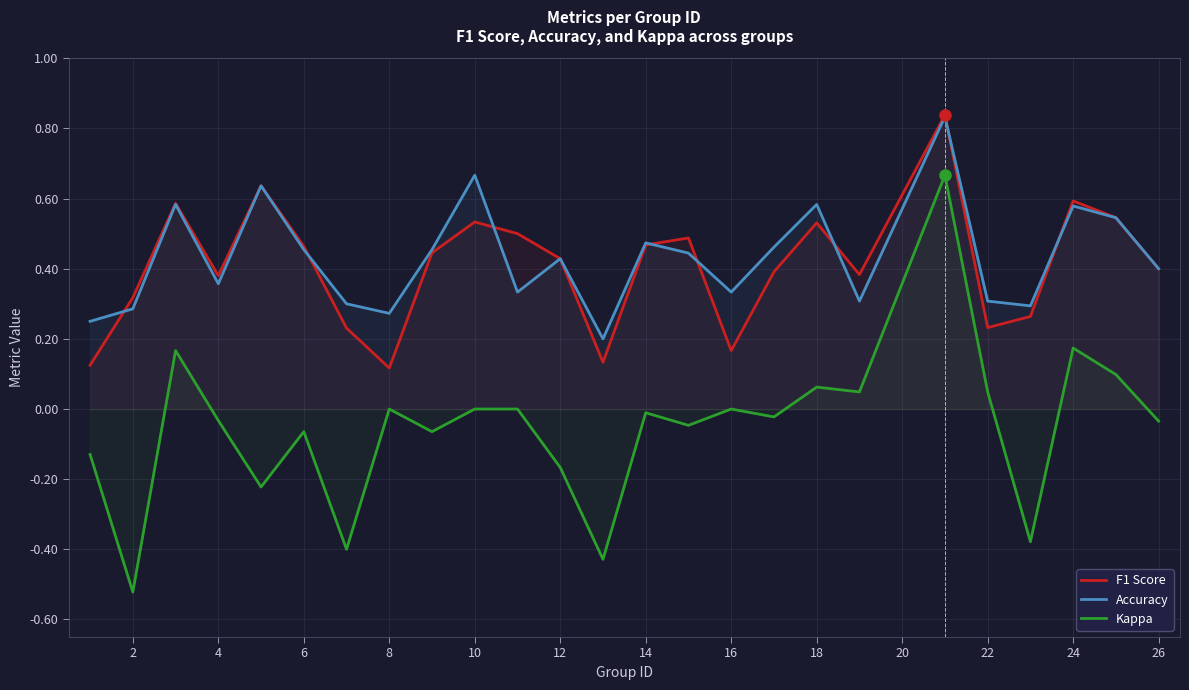

What is the maximum value for F1 Score?

0.8